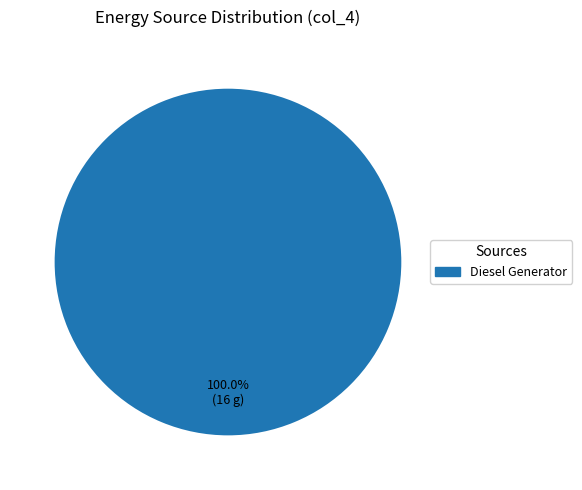

Does any single category account for the majority?

Yes